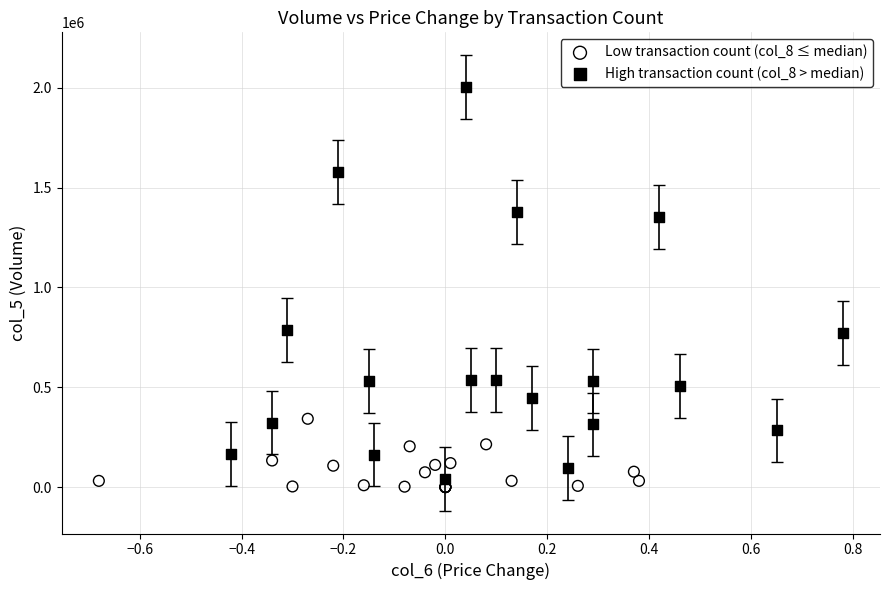

Which series has the largest Y range (max minus min)?

High transaction count (col_8 > median)